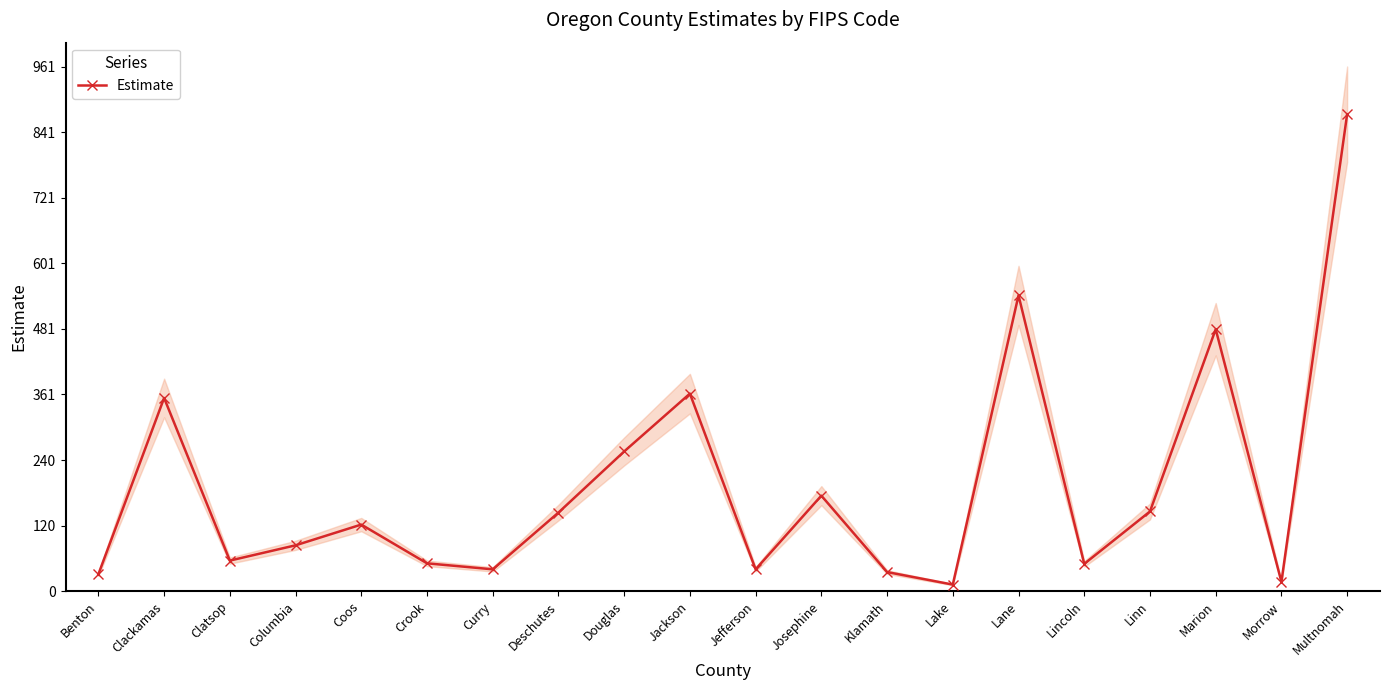

What is the average value?

194